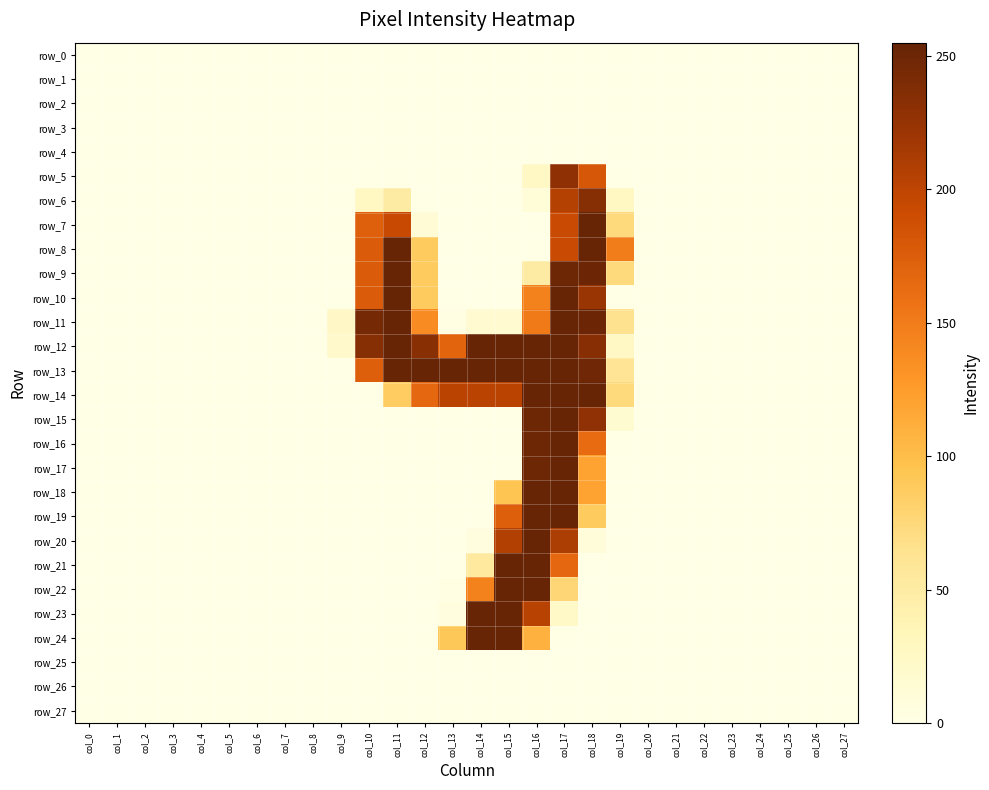

Reading right to left, extract all data points from this chart.

row_0: 0	0	0	0	0	0	0	0	0	0	0	0	0	0	0	0	0	0	0	0	0	0	0	0	0	0	0	0
row_1: 0	0	0	0	0	0	0	0	0	0	0	0	0	0	0	0	0	0	0	0	0	0	0	0	0	0	0	0
row_2: 0	0	0	0	0	0	0	0	0	0	0	0	0	0	0	0	0	0	0	0	0	0	0	0	0	0	0	0
row_3: 0	0	0	0	0	0	0	0	0	0	0	0	0	0	0	0	0	0	0	0	0	0	0	0	0	0	0	0
row_4: 0	0	0	0	0	0	0	0	0	0	0	0	0	0	0	0	0	0	0	0	0	0	0	0	0	0	0	0
row_5: 0	0	0	0	0	0	0	0	0	181	230	25	0	0	0	0	0	0	0	0	0	0	0	0	0	0	0	0
row_6: 0	0	0	0	0	0	0	0	27	235	206	10	0	0	0	0	50	27	0	0	0	0	0	0	0	0	0	0
row_7: 0	0	0	0	0	0	0	0	73	254	193	0	0	0	0	13	194	173	0	0	0	0	0	0	0	0	0	0
row_8: 0	0	0	0	0	0	0	0	149	254	193	0	0	0	0	88	254	177	0	0	0	0	0	0	0	0	0	0
row_9: 0	0	0	0	0	0	0	0	73	251	250	50	0	0	0	88	254	177	0	0	0	0	0	0	0	0	0	0
row_10: 0	0	0	0	0	0	0	0	0	223	254	146	0	0	0	88	255	177	0	0	0	0	0	0	0	0	0	0
row_11: 0	0	0	0	0	0	0	0	64	251	254	152	16	16	1	137	254	245	24	0	0	0	0	0	0	0	0	0
row_12: 0	0	0	0	0	0	0	0	25	234	254	254	254	254	169	233	254	235	20	0	0	0	0	0	0	0	0	0
row_13: 0	0	0	0	0	0	0	0	61	249	254	254	254	254	254	254	254	174	0	0	0	0	0	0	0	0	0	0
row_14: 0	0	0	0	0	0	0	0	73	254	254	254	202	202	202	166	87	0	0	0	0	0	0	0	0	0	0	0
row_15: 0	0	0	0	0	0	0	0	15	229	254	250	0	0	0	0	0	0	0	0	0	0	0	0	0	0	0	0
row_16: 0	0	0	0	0	0	0	0	0	163	254	250	0	0	0	0	0	0	0	0	0	0	0	0	0	0	0	0
row_17: 0	0	0	0	0	0	0	0	0	120	254	250	0	0	0	0	0	0	0	0	0	0	0	0	0	0	0	0
row_18: 0	0	0	0	0	0	0	0	0	120	254	254	94	0	0	0	0	0	0	0	0	0	0	0	0	0	0	0
row_19: 0	0	0	0	0	0	0	0	0	88	254	254	174	0	0	0	0	0	0	0	0	0	0	0	0	0	0	0
row_20: 0	0	0	0	0	0	0	0	0	8	211	254	207	5	0	0	0	0	0	0	0	0	0	0	0	0	0	0
row_21: 0	0	0	0	0	0	0	0	0	0	166	254	254	53	0	0	0	0	0	0	0	0	0	0	0	0	0	0
row_22: 0	0	0	0	0	0	0	0	0	0	77	254	254	146	1	0	0	0	0	0	0	0	0	0	0	0	0	0
row_23: 0	0	0	0	0	0	0	0	0	0	23	204	254	254	6	0	0	0	0	0	0	0	0	0	0	0	0	0
row_24: 0	0	0	0	0	0	0	0	0	0	0	109	254	254	91	0	0	0	0	0	0	0	0	0	0	0	0	0
row_25: 0	0	0	0	0	0	0	0	0	0	0	0	0	0	0	0	0	0	0	0	0	0	0	0	0	0	0	0
row_26: 0	0	0	0	0	0	0	0	0	0	0	0	0	0	0	0	0	0	0	0	0	0	0	0	0	0	0	0
row_27: 0	0	0	0	0	0	0	0	0	0	0	0	0	0	0	0	0	0	0	0	0	0	0	0	0	0	0	0